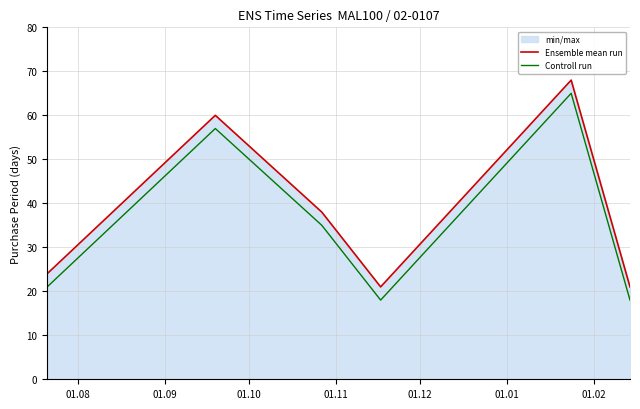

What is the maximum value for Ensemble mean run?

68